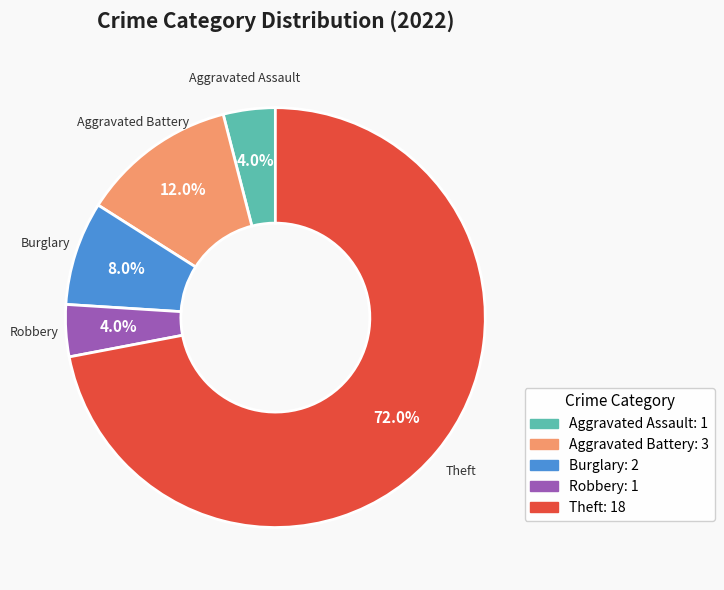

What is the ratio of the value at Theft to the value at Burglary?

9.0